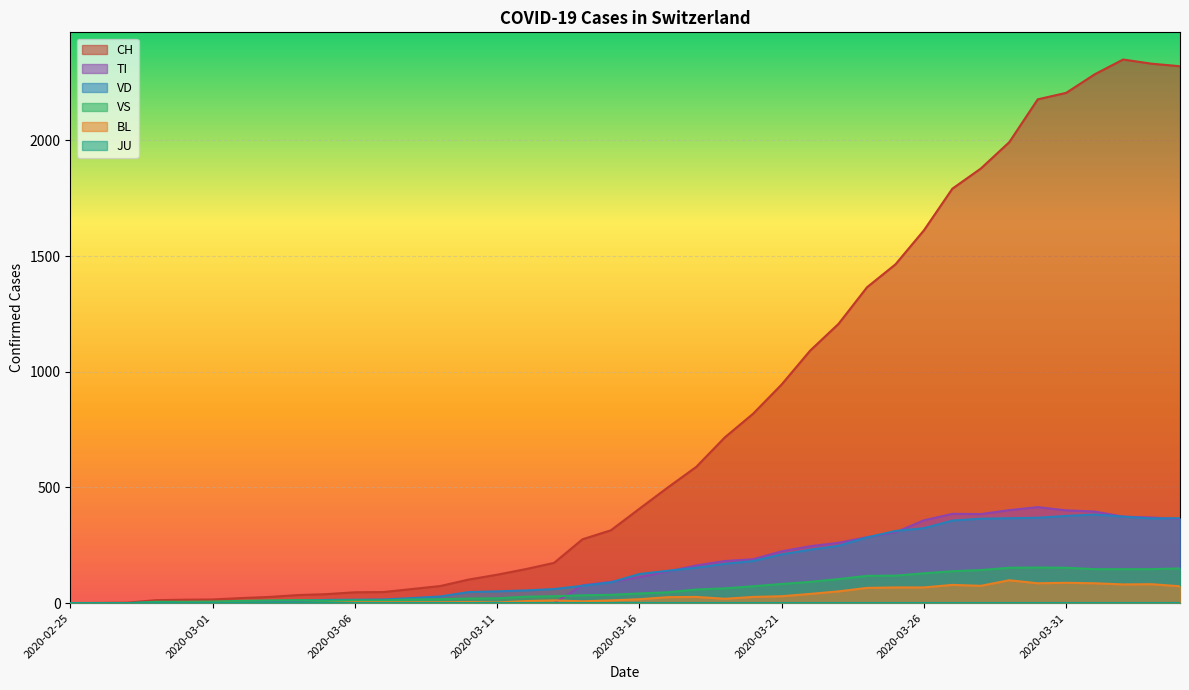

What is the maximum value for TI?

415